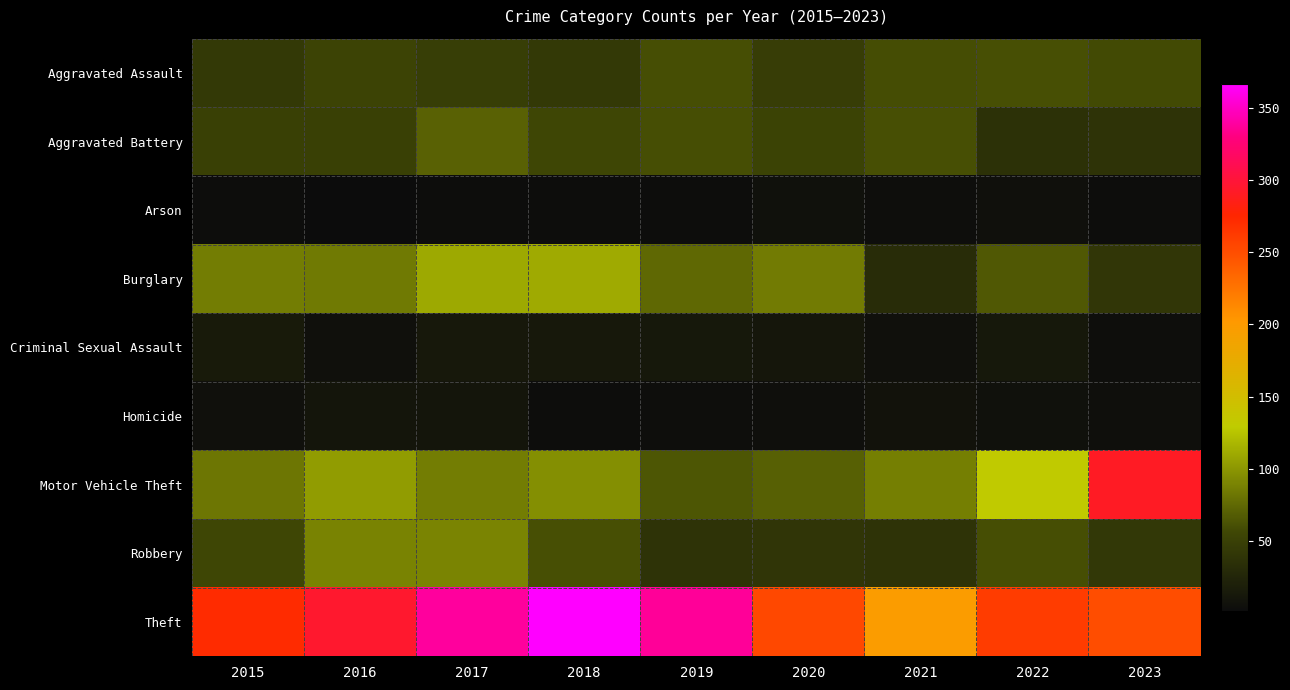

What is the difference between the highest and lowest values at 2016?

294